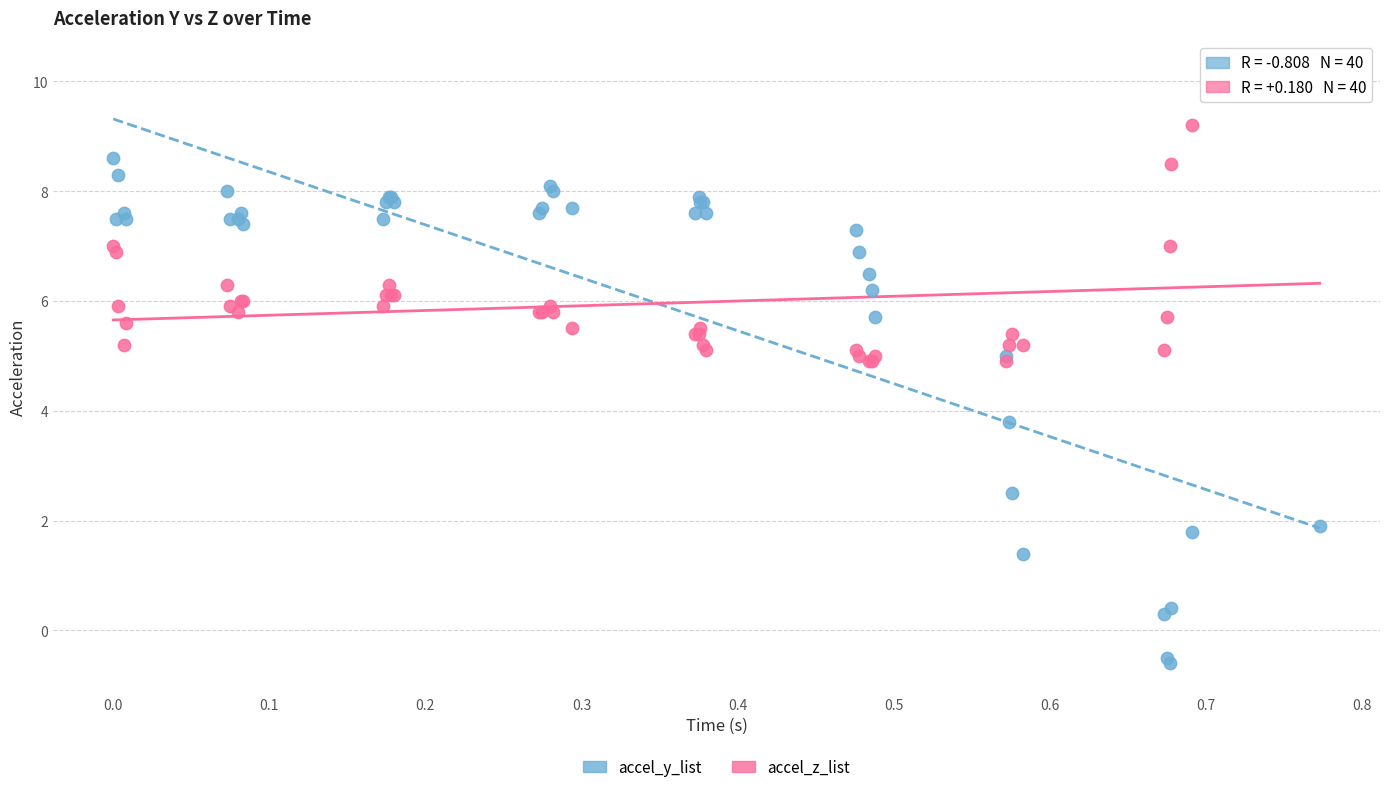

Which series contains the lowest Y value?

accel_y_list